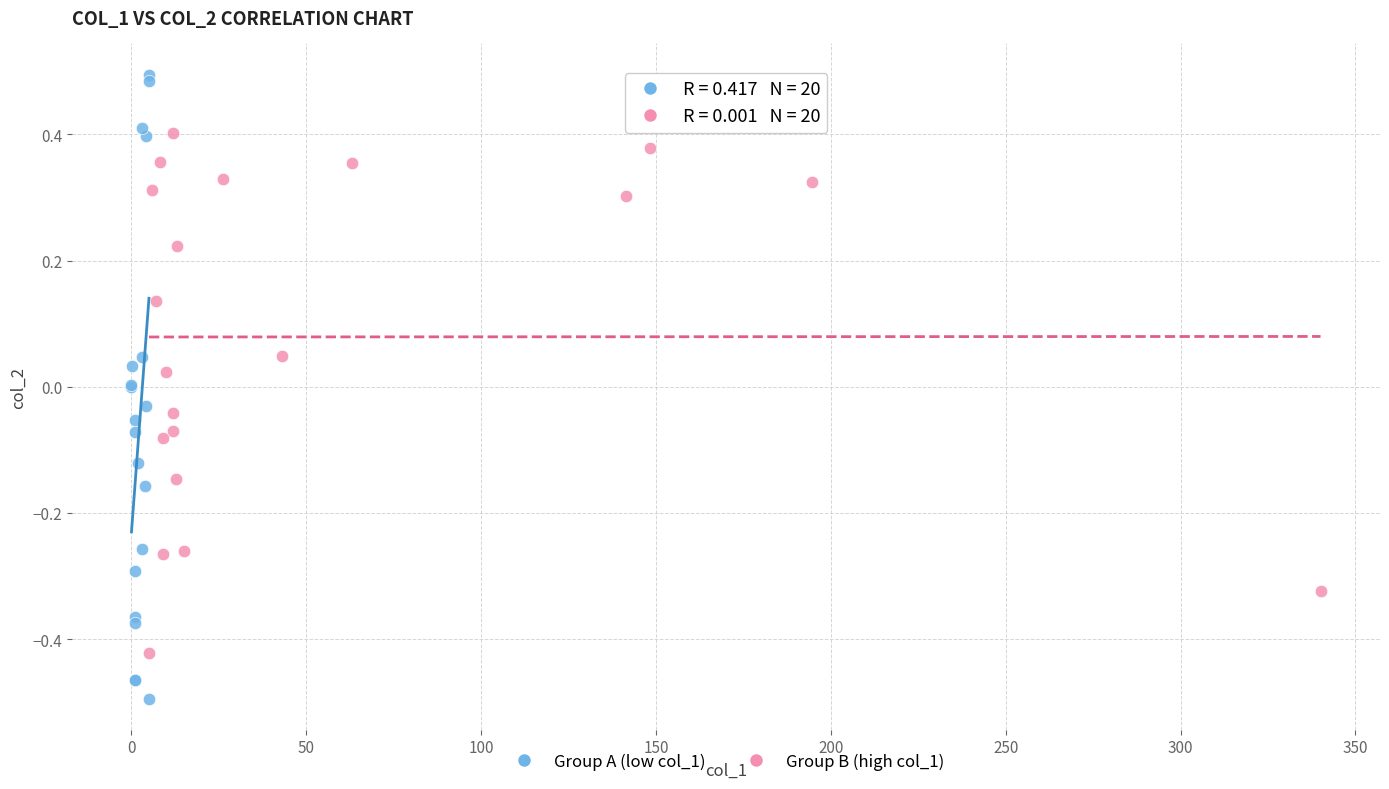

Which series has the largest Y range (max minus min)?

Group A (low col_1)